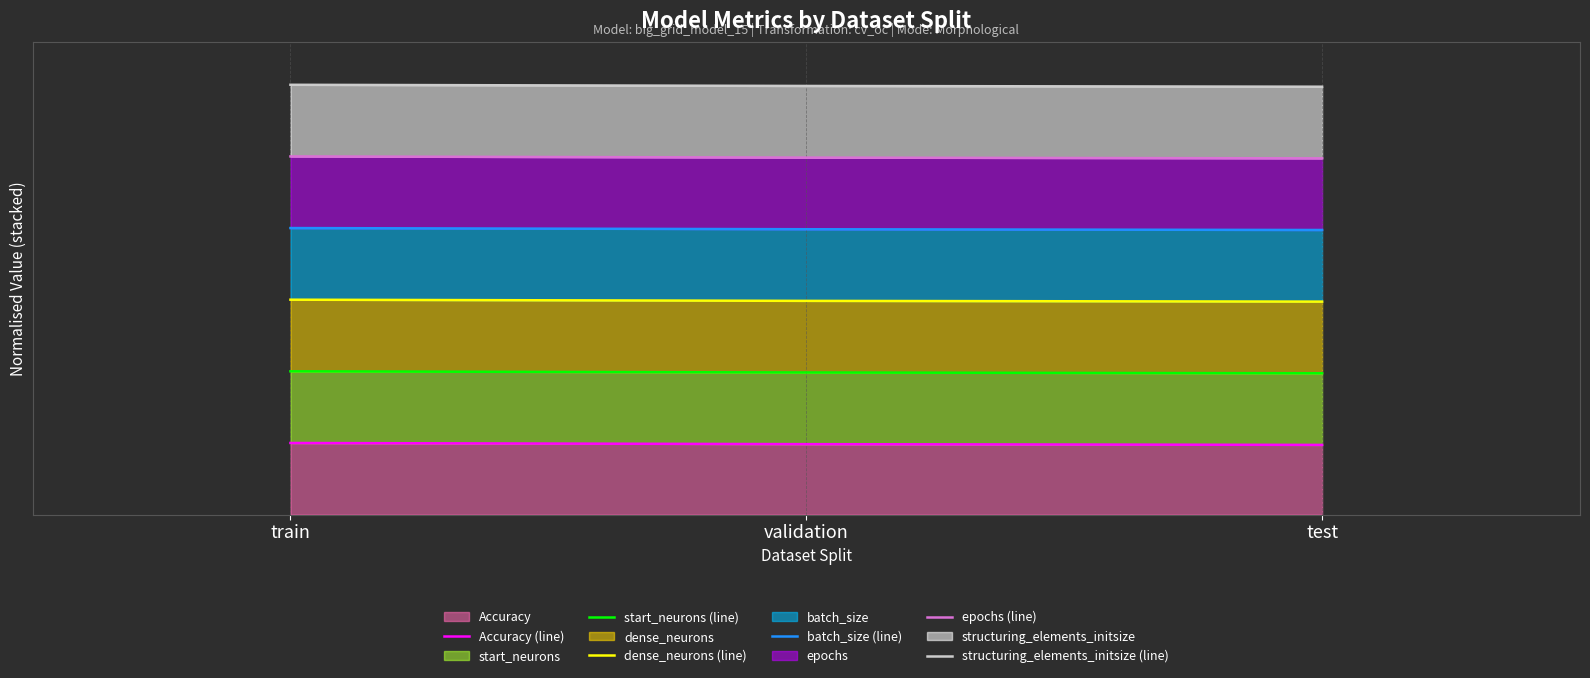

The value of structuring_elements_initsize (line) at validation is 10.6. True or false?

False